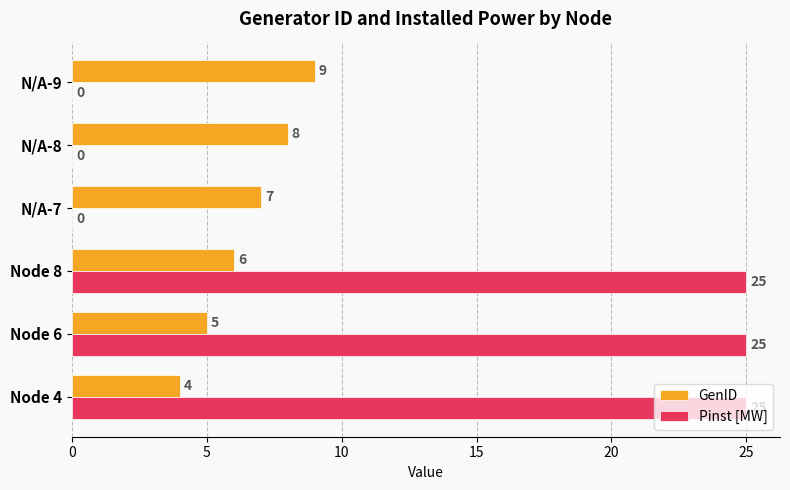

What is the maximum value shown in the chart?

25